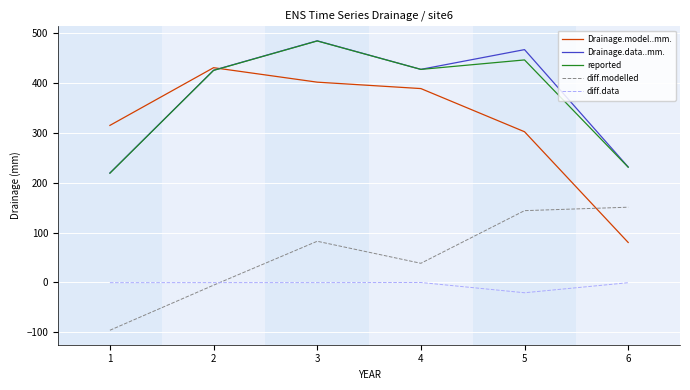

Between 4 and 6, which series saw the biggest shift?

Drainage.model..mm.